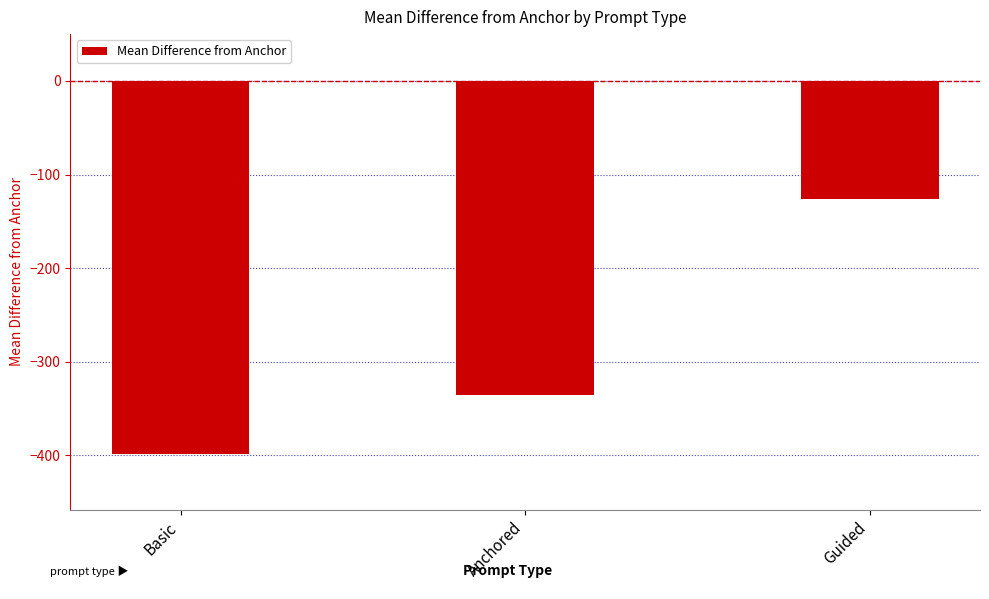

What is the approximate value at Basic?

-398.3